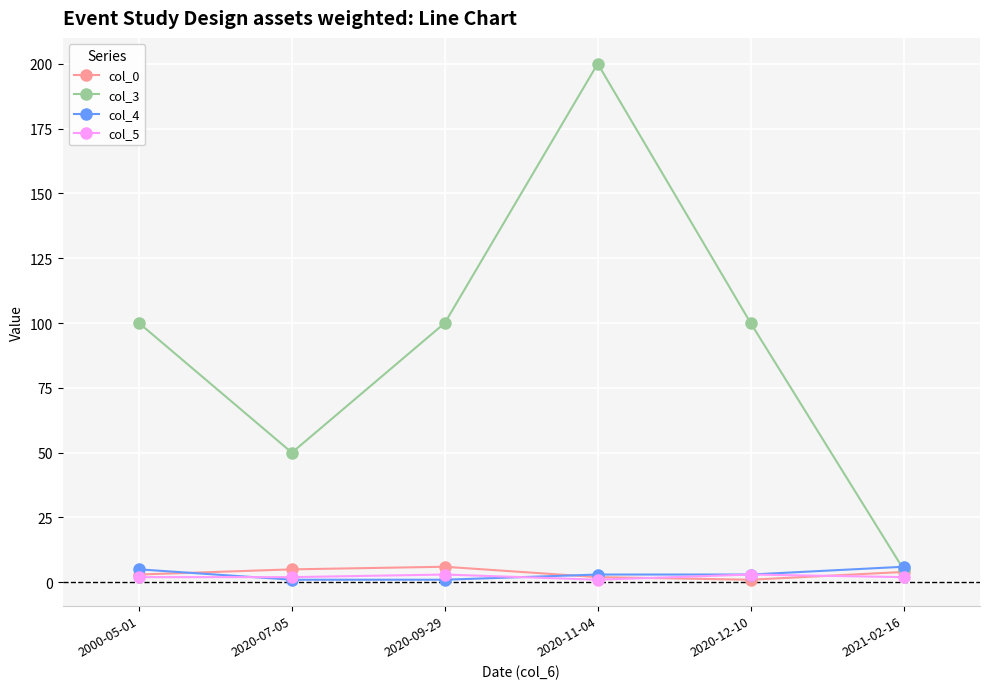

At how many categories does at least one series exceed 185?

1